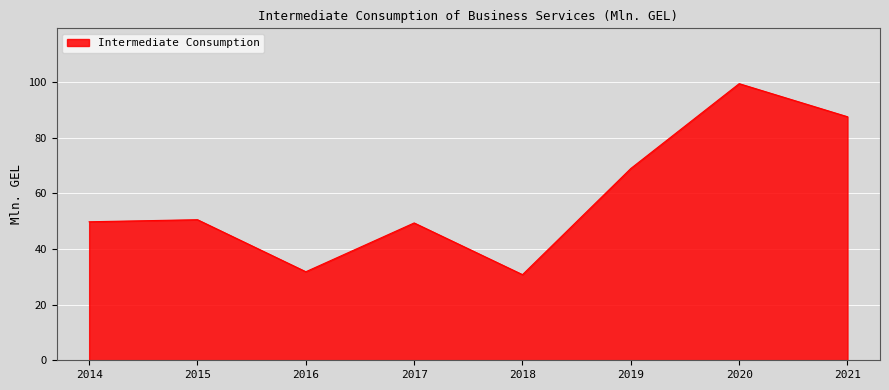

At which label is the value closest to 65?

2019